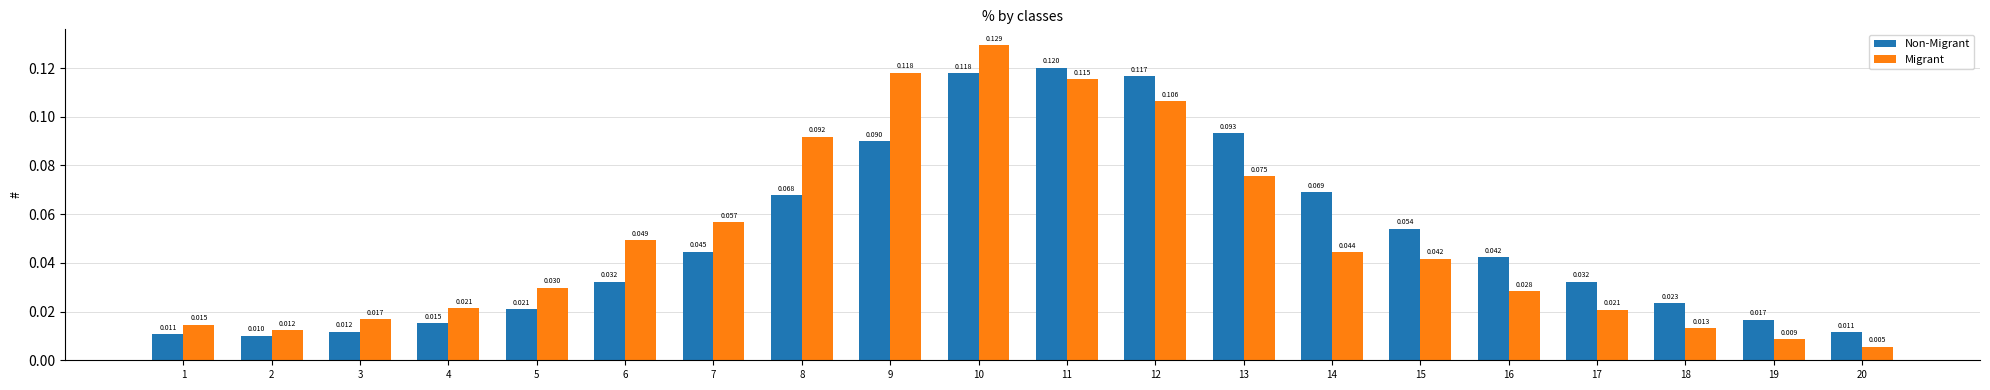

Rank the series at 4 from highest to lowest value.

Migrant, Non-Migrant